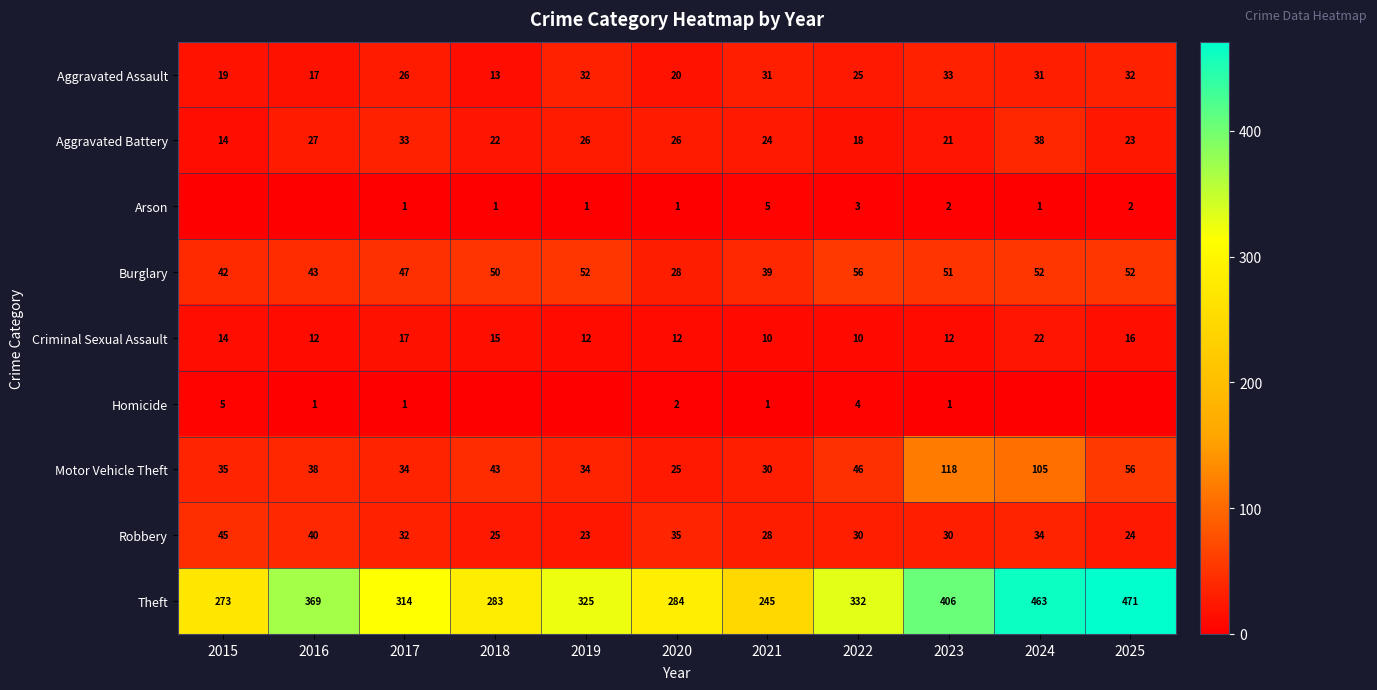

What is the difference between the highest and lowest values at 2023?

405